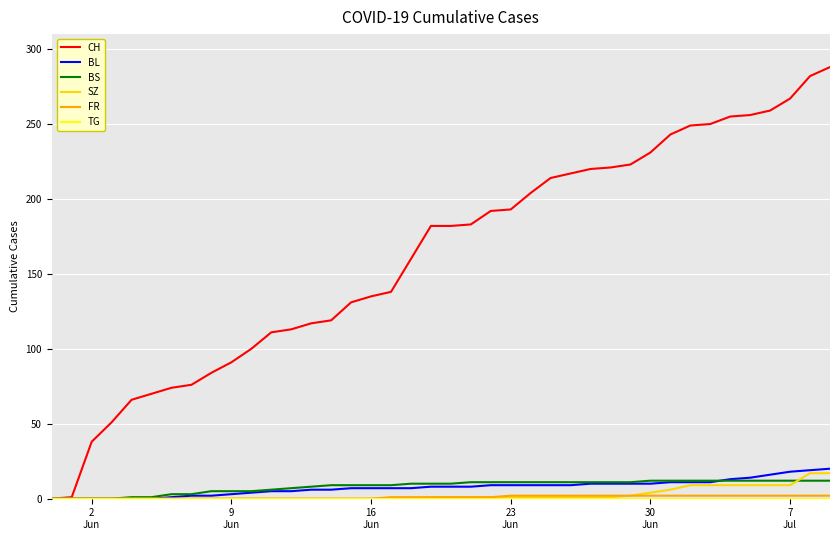

Which series has the largest range (max minus min)?

CH